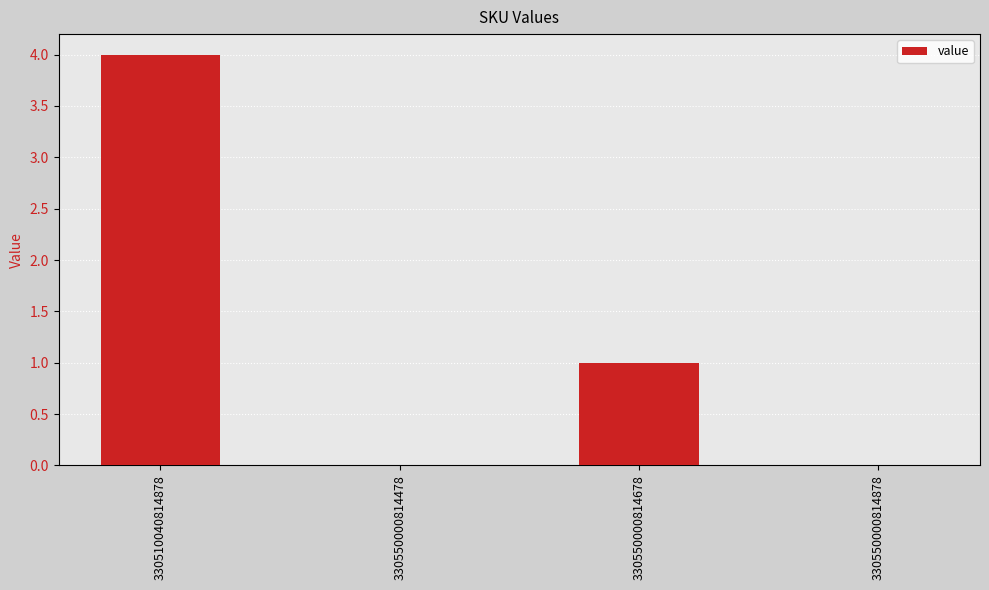

Count the number of categories in the chart.

4